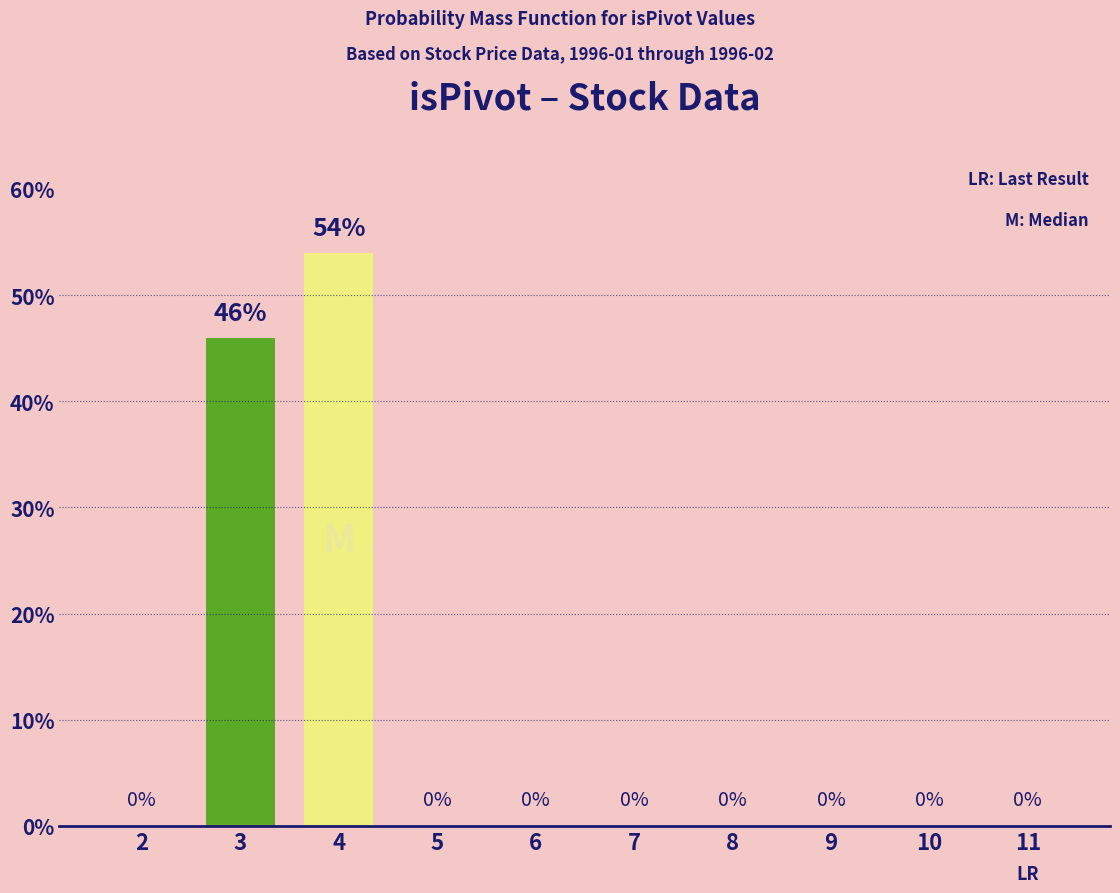

What is the sum of the values at 4 and 8?

54